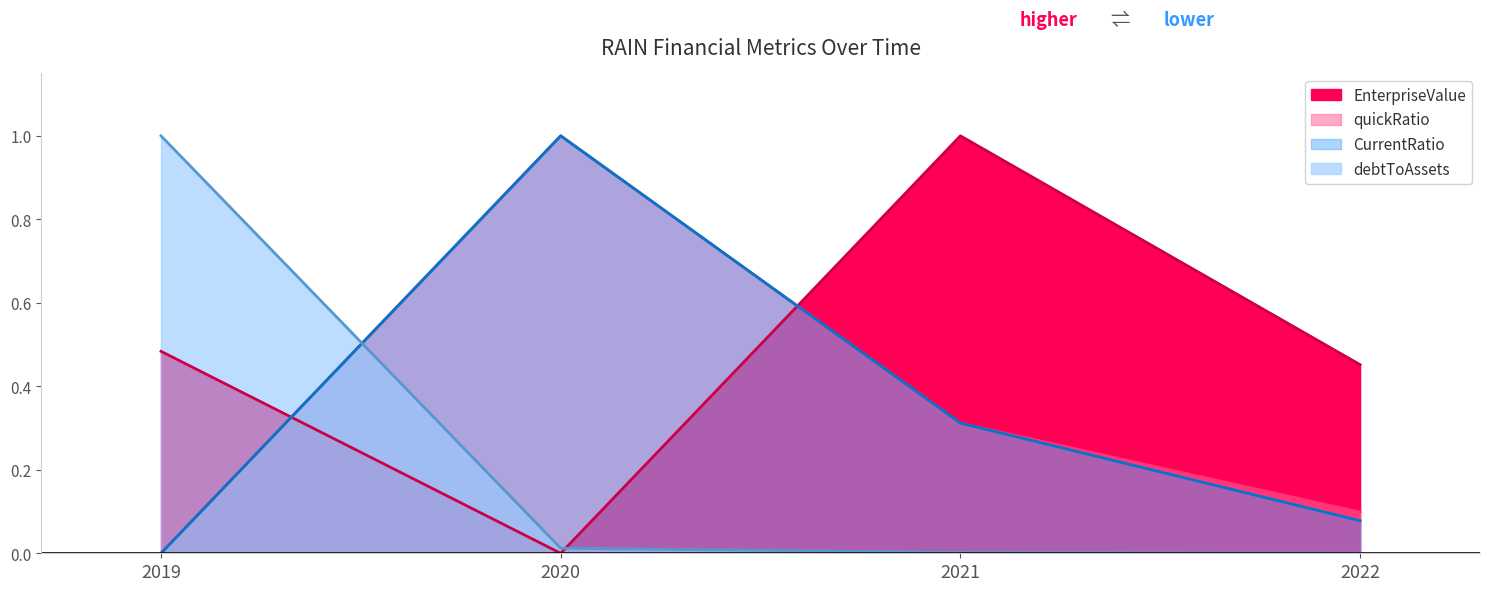

Where do EnterpriseValue and CurrentRatio first cross each other?

2019 and 2020